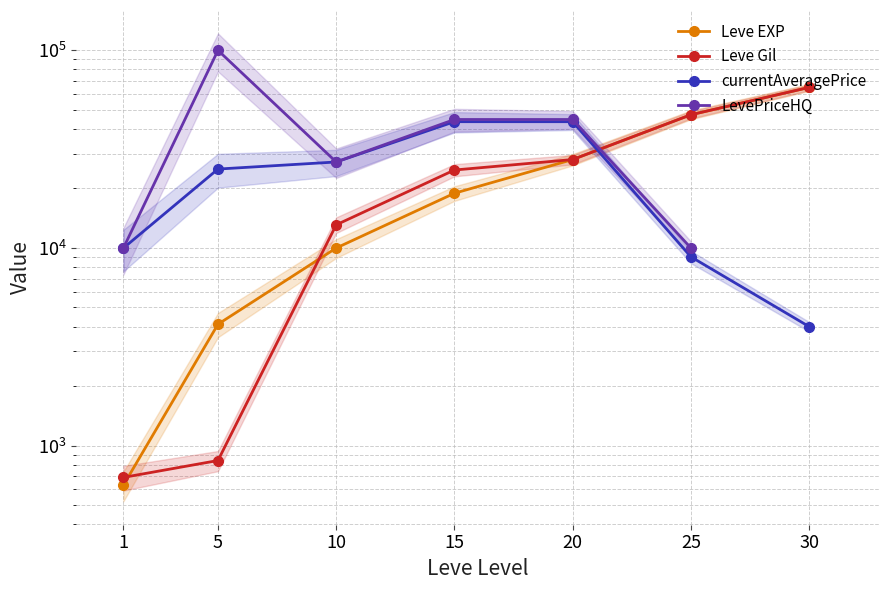

What is the average value of the currentAveragePrice series?

23196